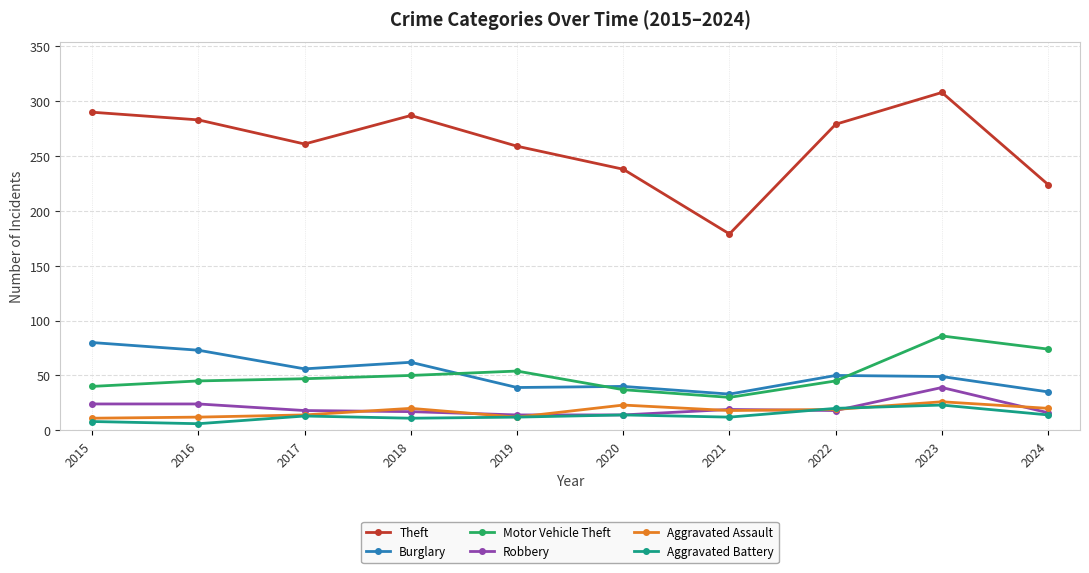

At which label is Theft closest to 243?

2020